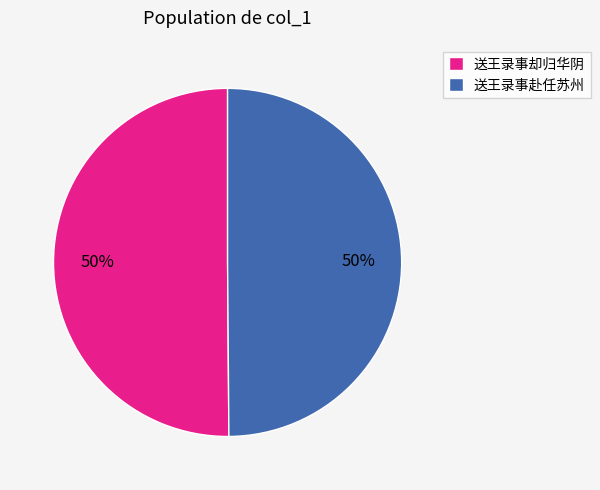

Is it true that 送王录事却归华阴 is 56% of the pie?

False